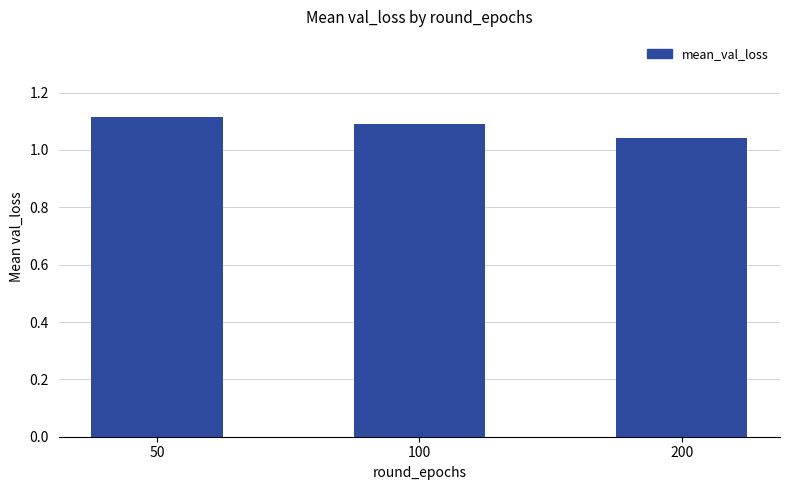

Which label corresponds to the smallest value in the chart?

200